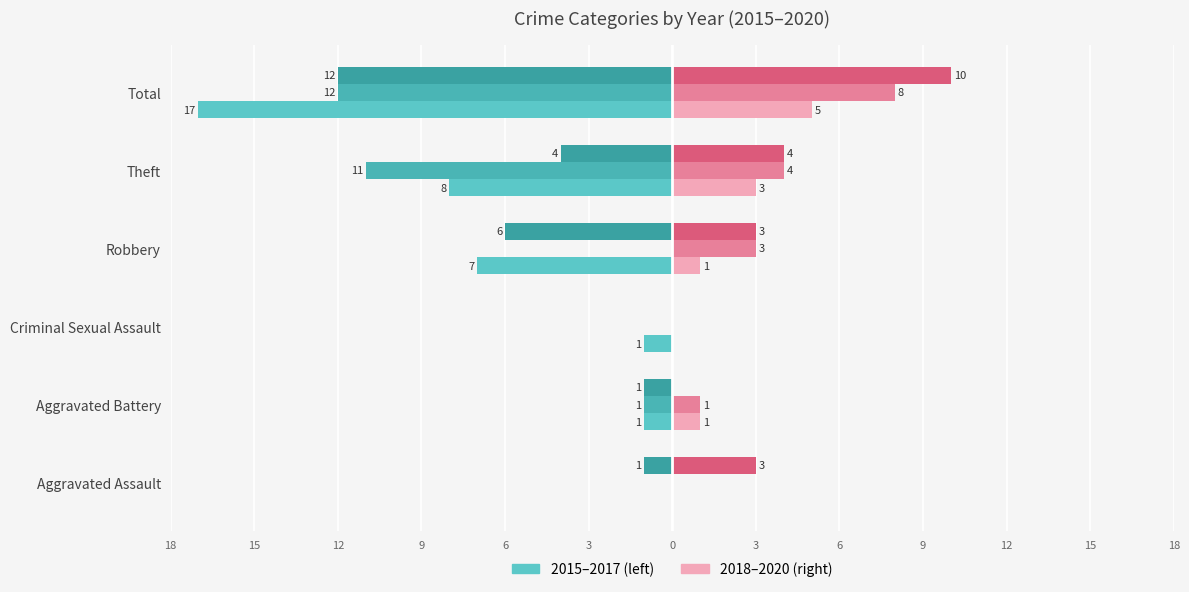

The 2020 (right) series shows 2 at Theft. True or false?

False